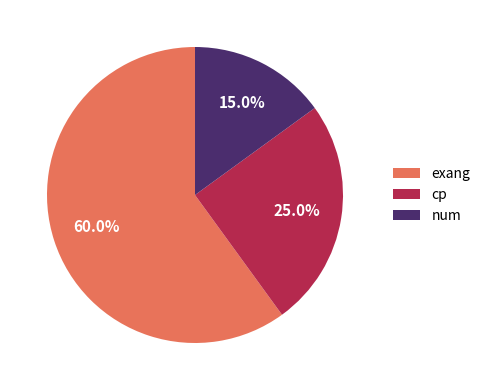

How many segments does this pie chart have?

3